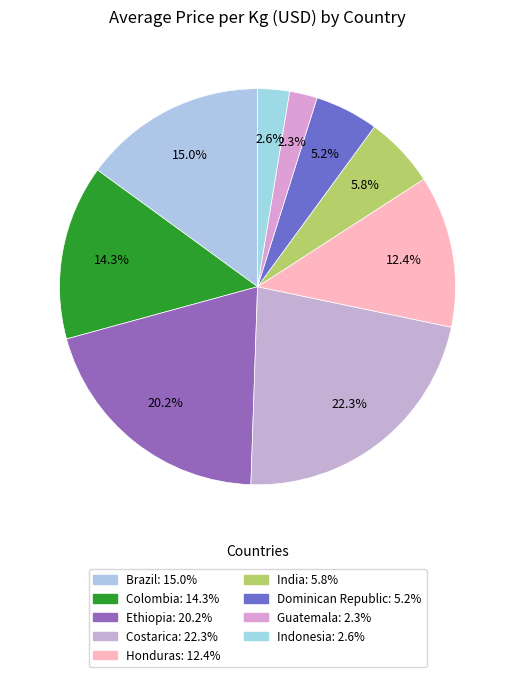

Which slice is the largest?

Costarica